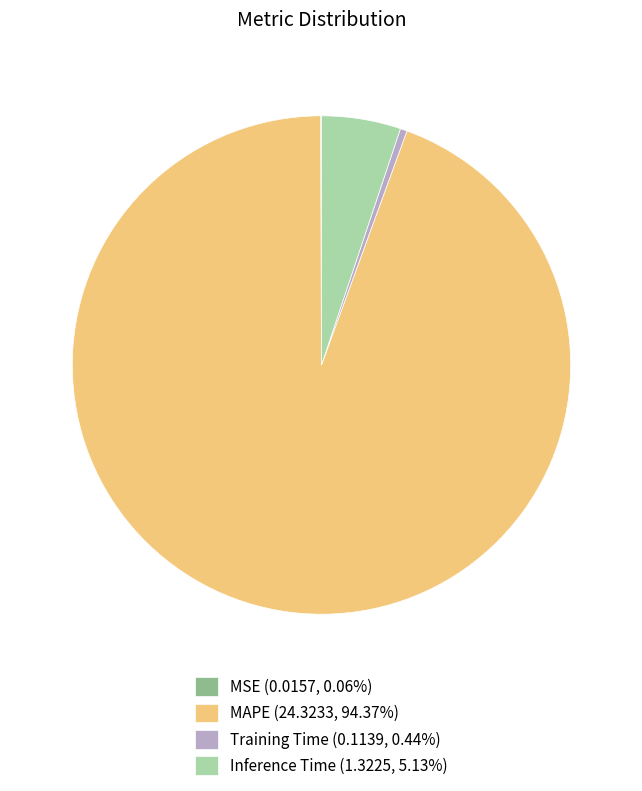

Is Training Time (0.1139, 0.44%) the majority of the pie?

No